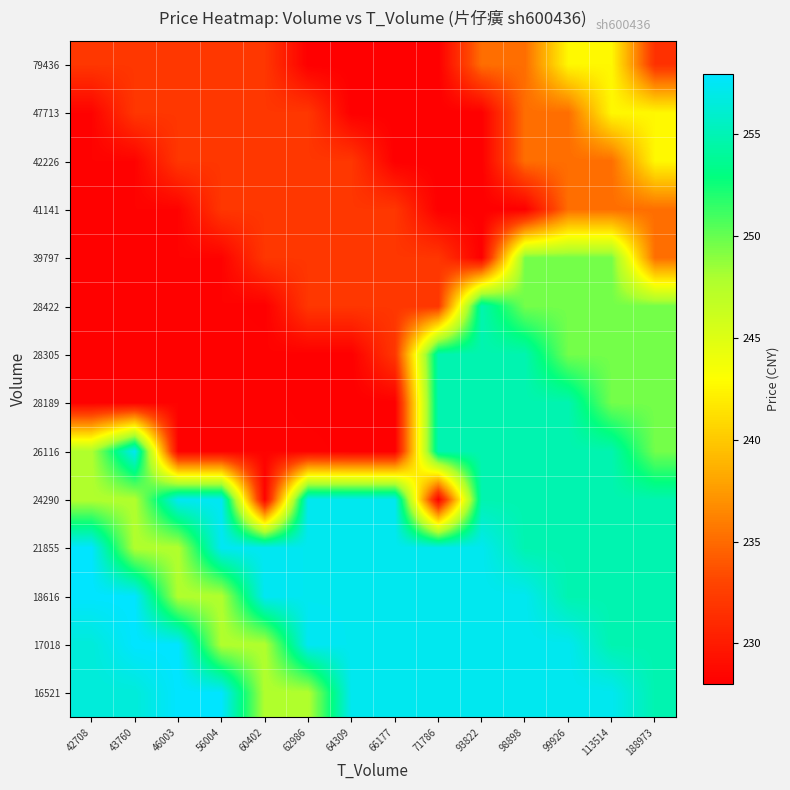

At which category is the sum across all series the highest?

99926